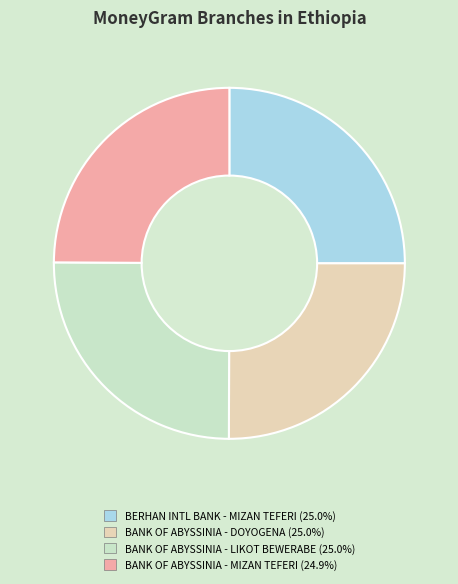

Is there any slice that represents more than half of the pie?

No